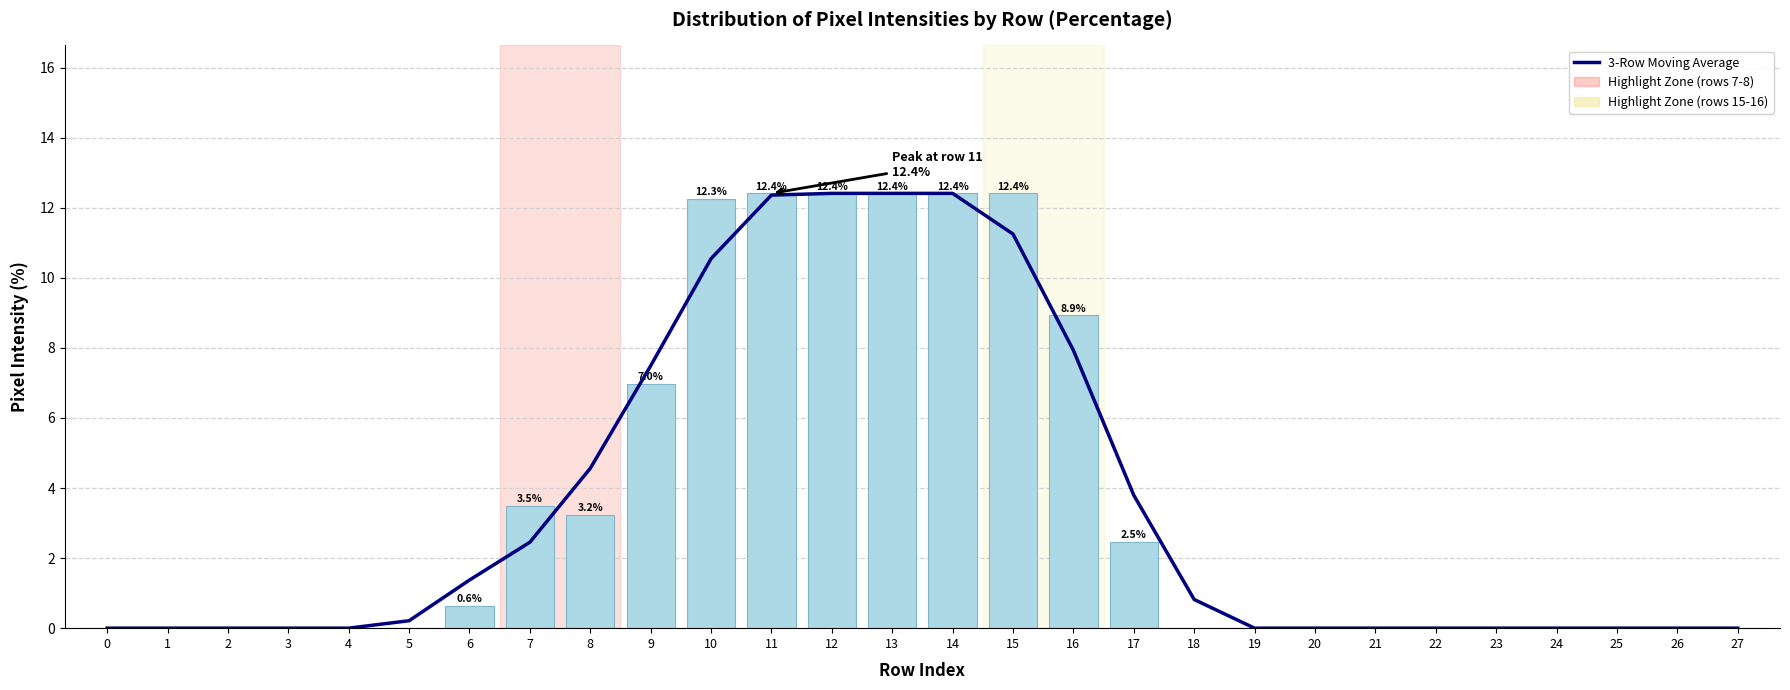

Rank the series at 25 from highest to lowest value.

3-Row Moving Average, Pixel Intensity (col_9)